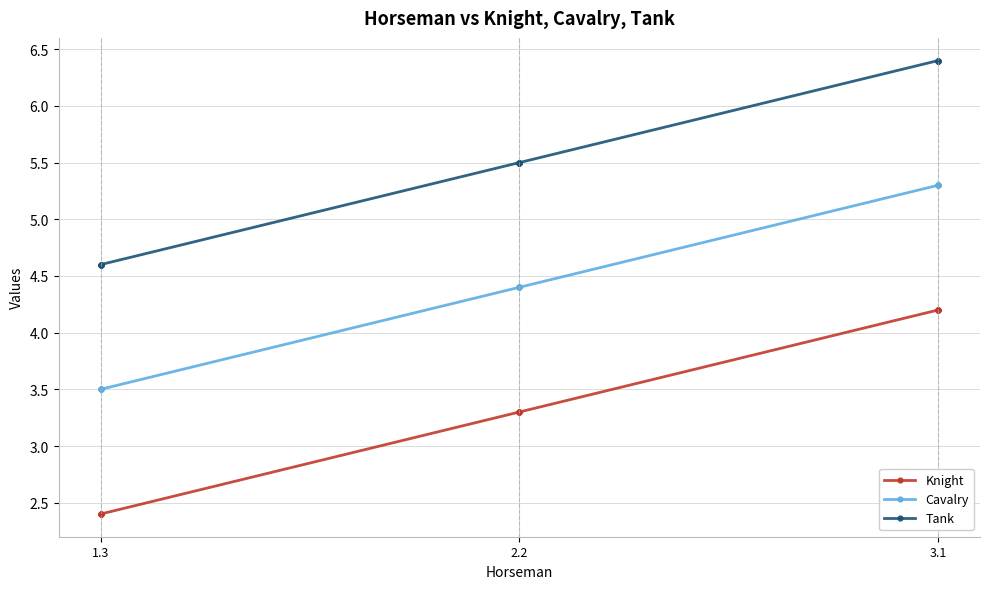

True or false: Tank has a value of 4.6 at 1.3.

True